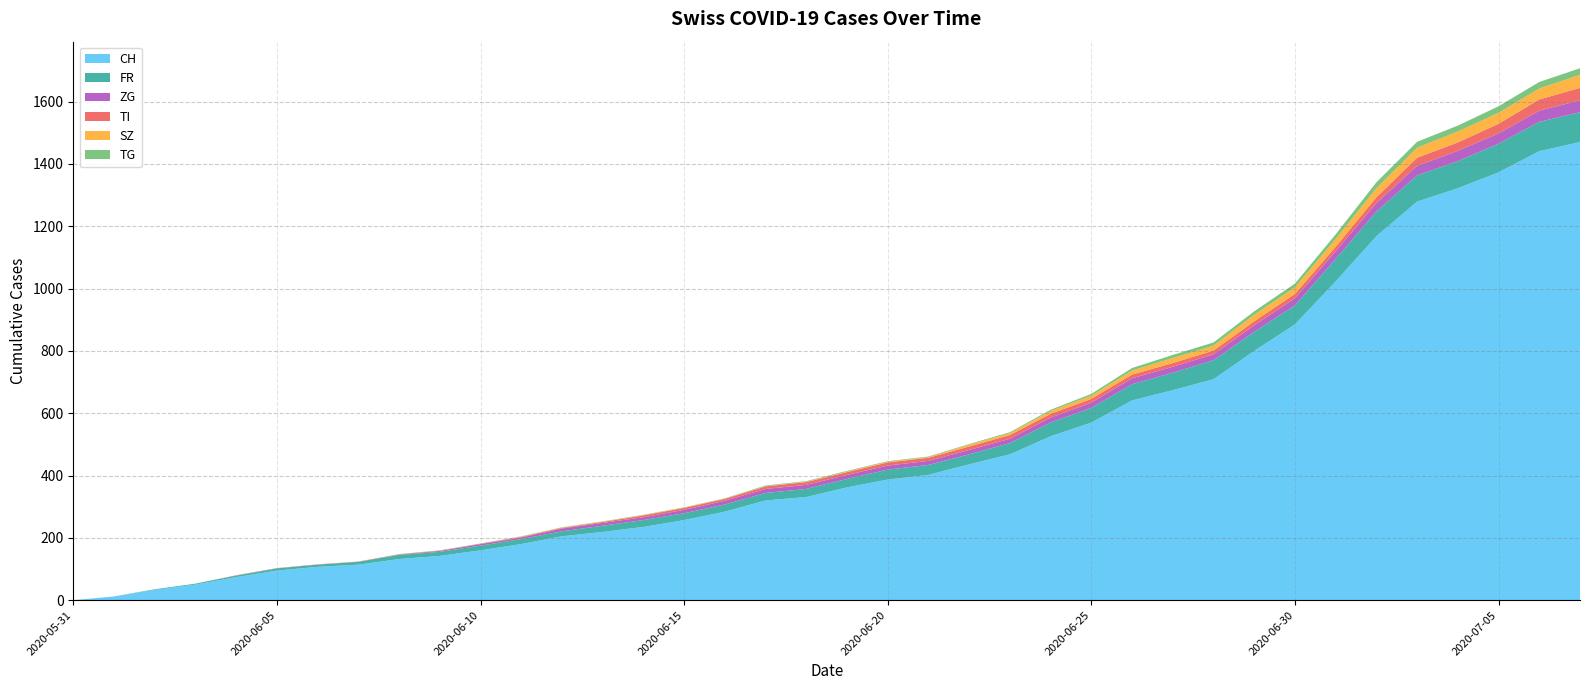

Reading right to left, list all the values displayed in this chart.

CH: 1470	1441	1373	1322	1279	1168	1023	885	800	709	674	641	570	526	468	436	402	387	362	331	320	284	257	235	219	205	180	160	142	132	114	107	95	74	50	33	12	0
FR: 96	94	92	87	84	79	72	61	61	61	56	52	47	44	36	32	32	32	27	26	24	23	22	22	20	16	16	15	13	13	9	7	7	5	3	2	0	0
ZG: 38	36	33	33	31	27	25	23	21	19	19	19	17	16	14	14	13	13	13	13	13	12	11	9	9	9	5	5	3	1	0	0	0	0	0	0	0	0
TI: 40	36	31	27	26	19	14	14	13	12	12	12	12	12	12	11	10	10	9	9	8	6	6	6	3	2	2	1	1	1	1	1	1	1	0	0	0	0
SZ: 42	35	35	35	32	29	25	21	21	16	16	13	10	9	6	6	2	2	2	1	1	1	1	1	1	1	1	0	0	0	0	0	0	0	0	0	0	0
TG: 21	21	21	19	19	19	15	12	11	10	10	8	6	4	3	2	2	2	2	2	2	1	1	1	1	1	1	1	1	1	0	0	0	0	0	0	0	0